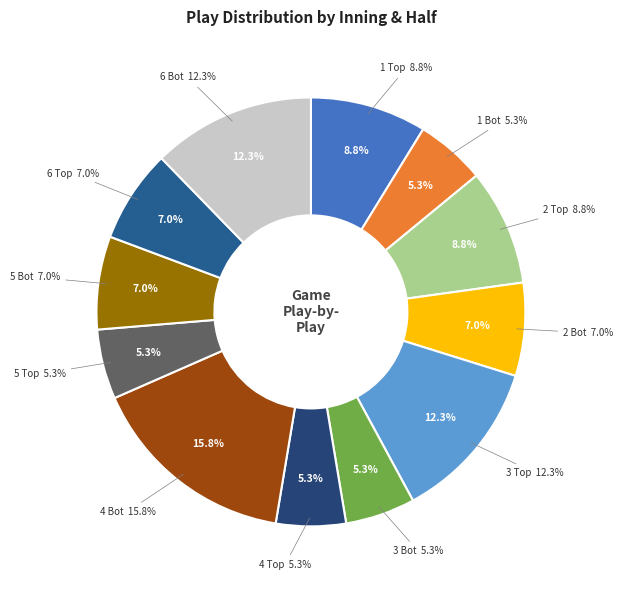

Is there a majority slice in this chart?

No